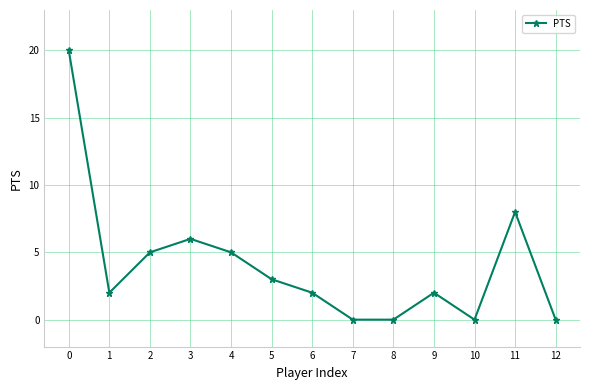

Where is the first local minimum?

1